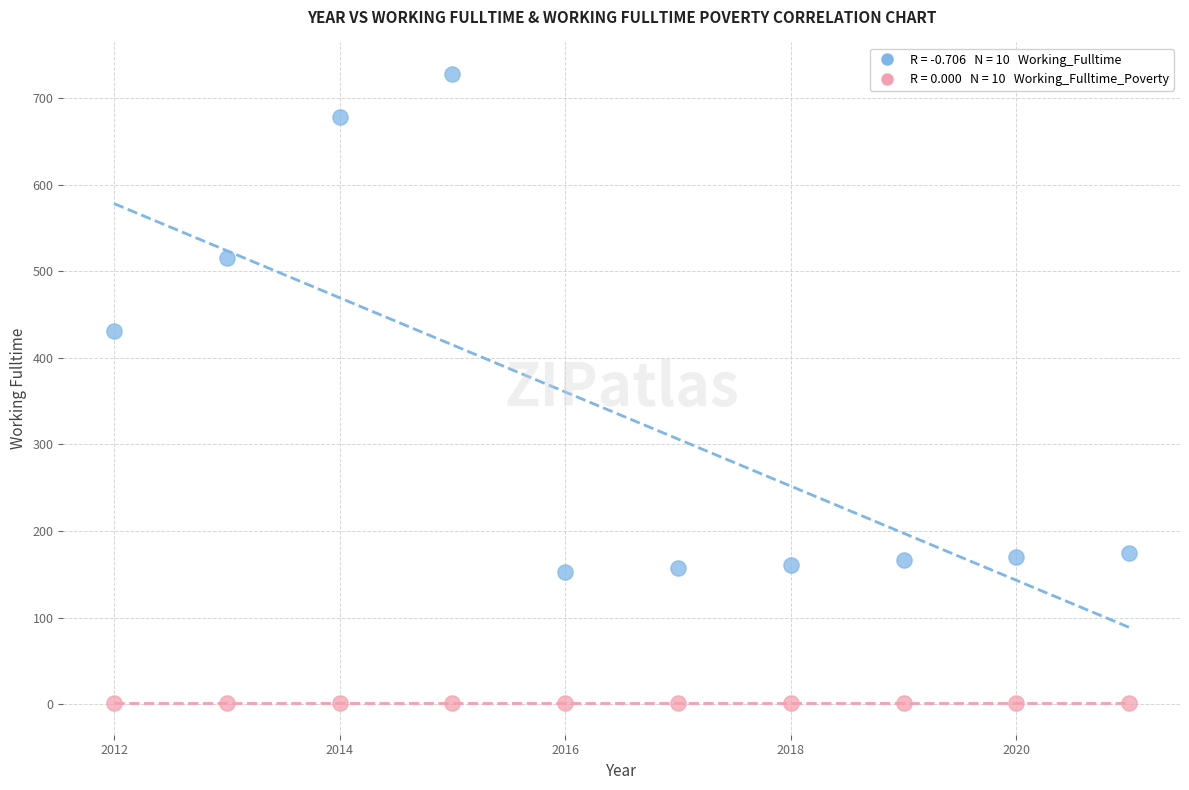

Across all series, what Y value is closest to 364?

431